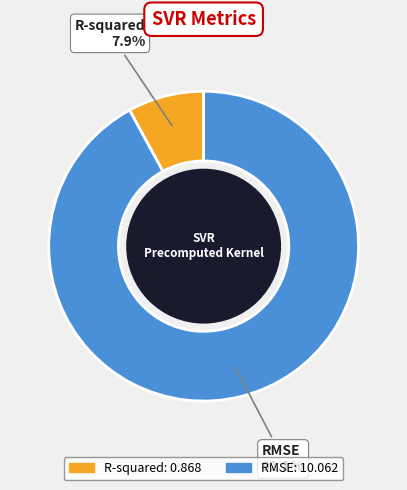

Which category has the biggest portion of the pie?

RMSE